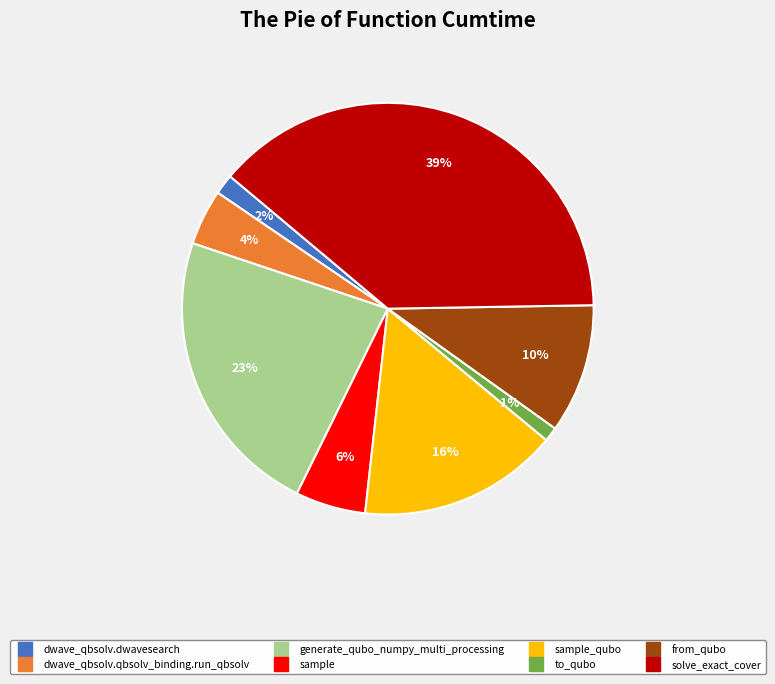

Is there a majority slice in this chart?

No